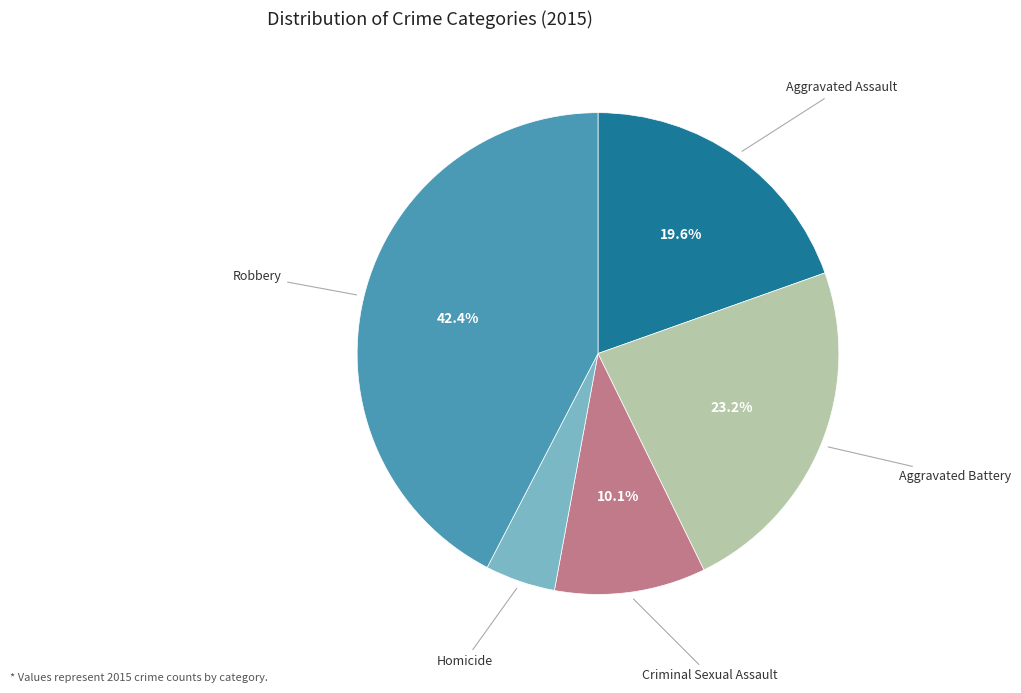

To the nearest percent, what is the difference between the largest and smallest slice percentages?

38%